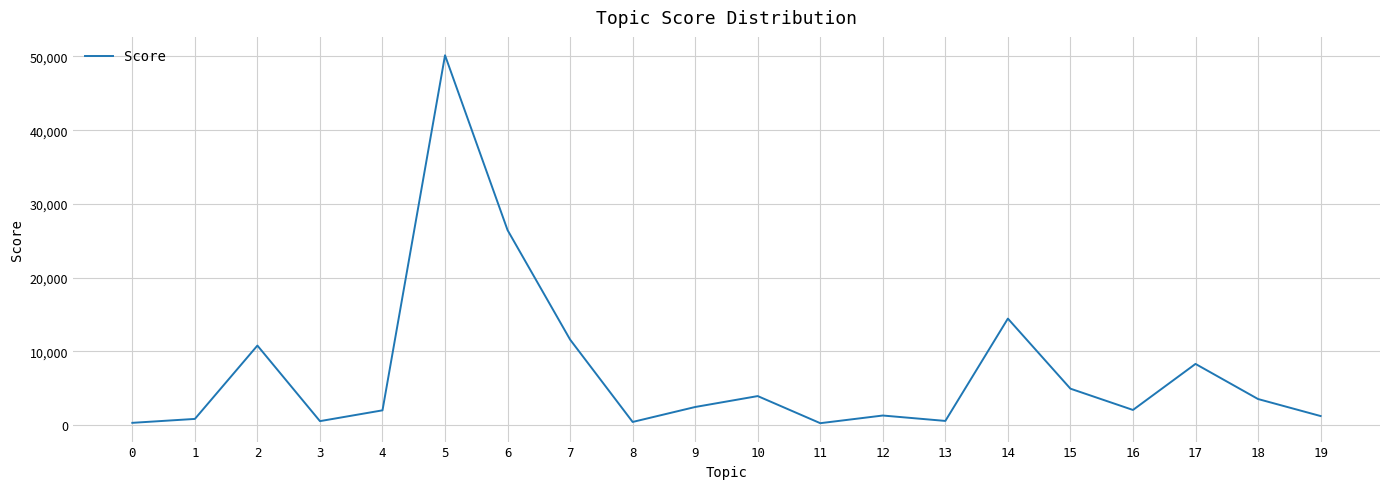

What is the greatest value displayed?

50162